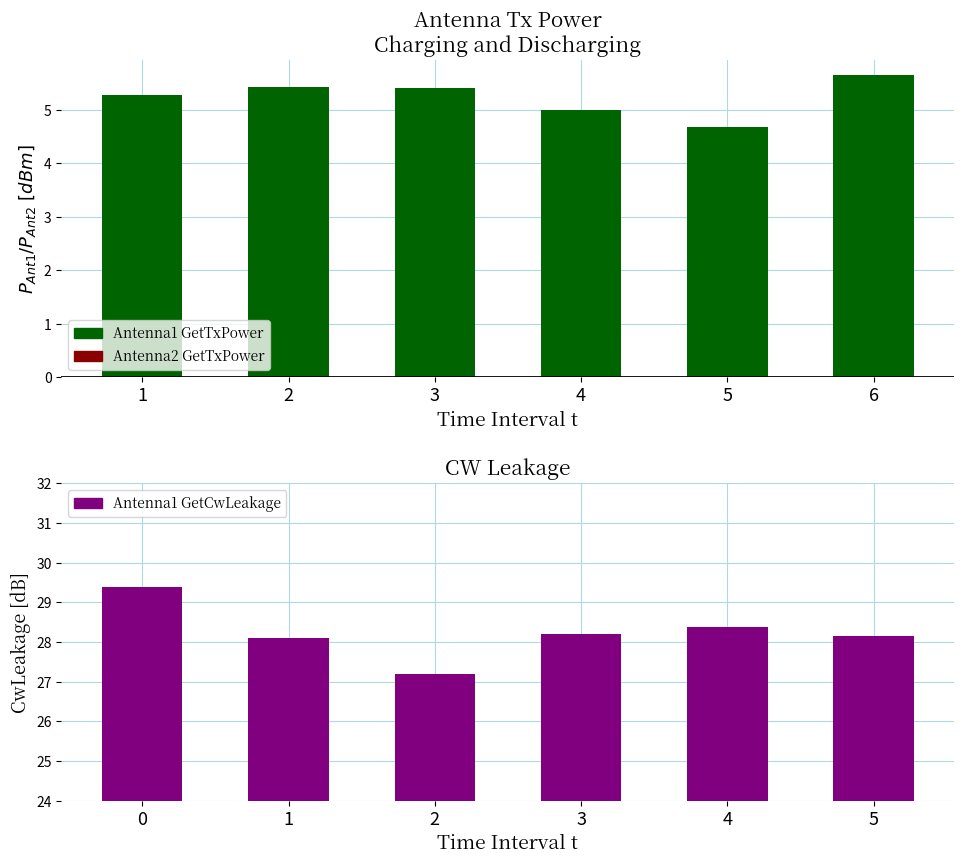

How many categories are shown in the chart?

6